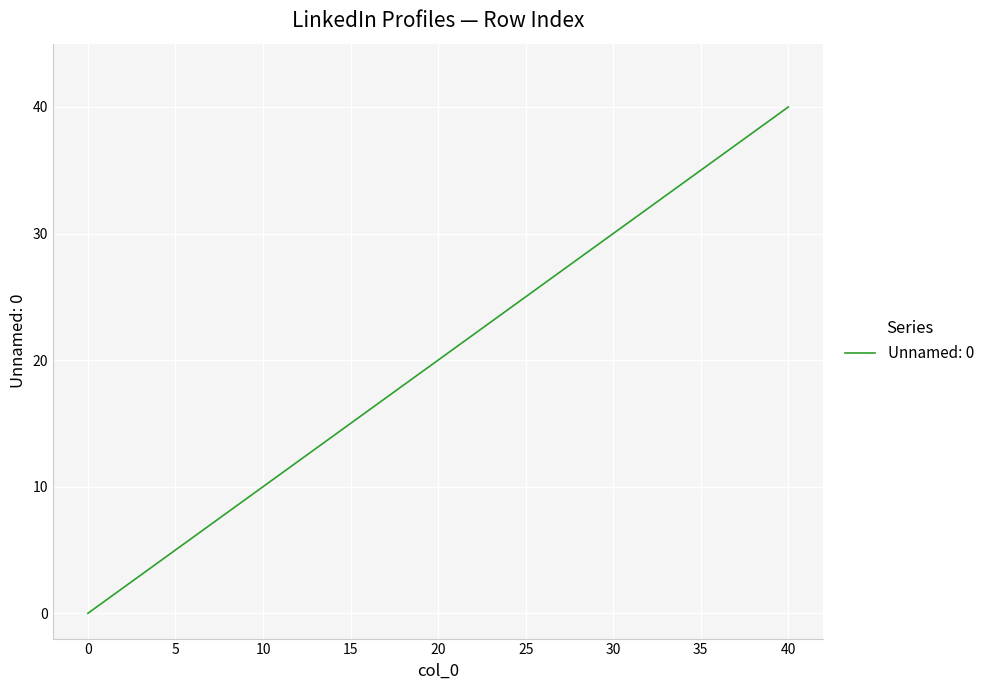

Does the chart have visible grid lines?

Yes